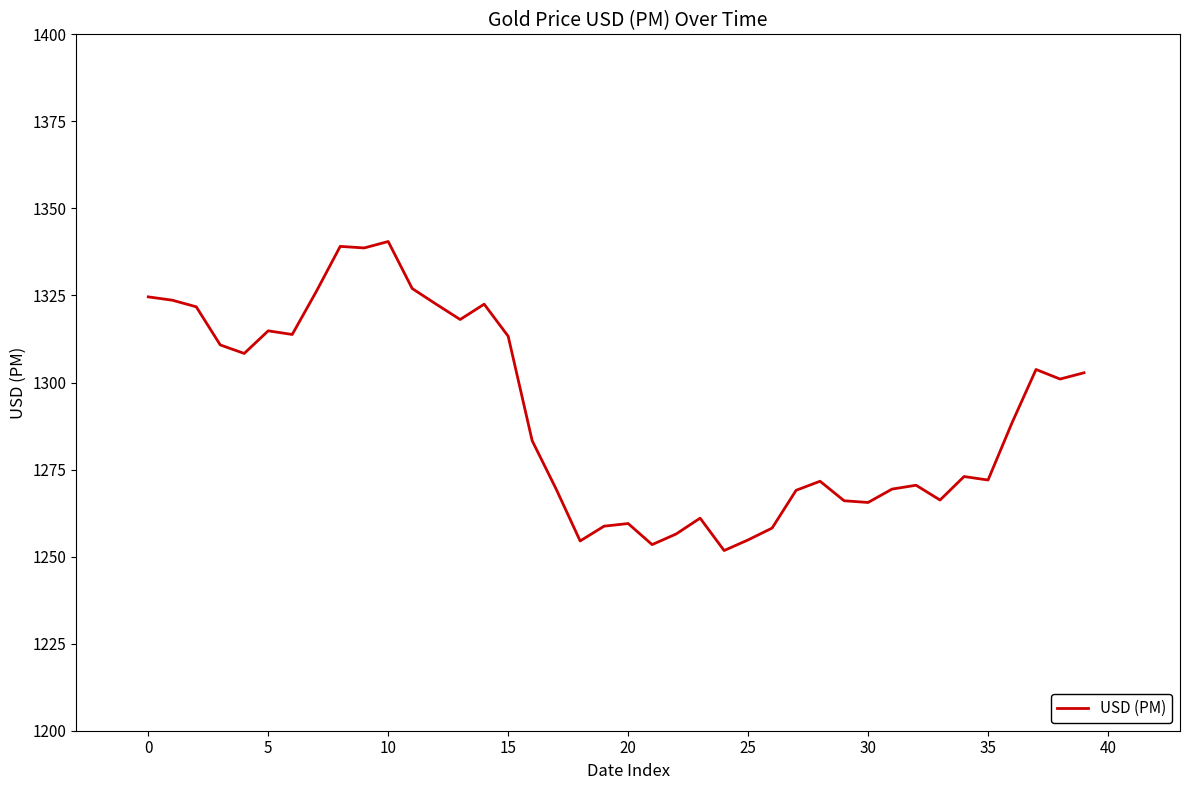

What is the smallest value displayed?

1251.8